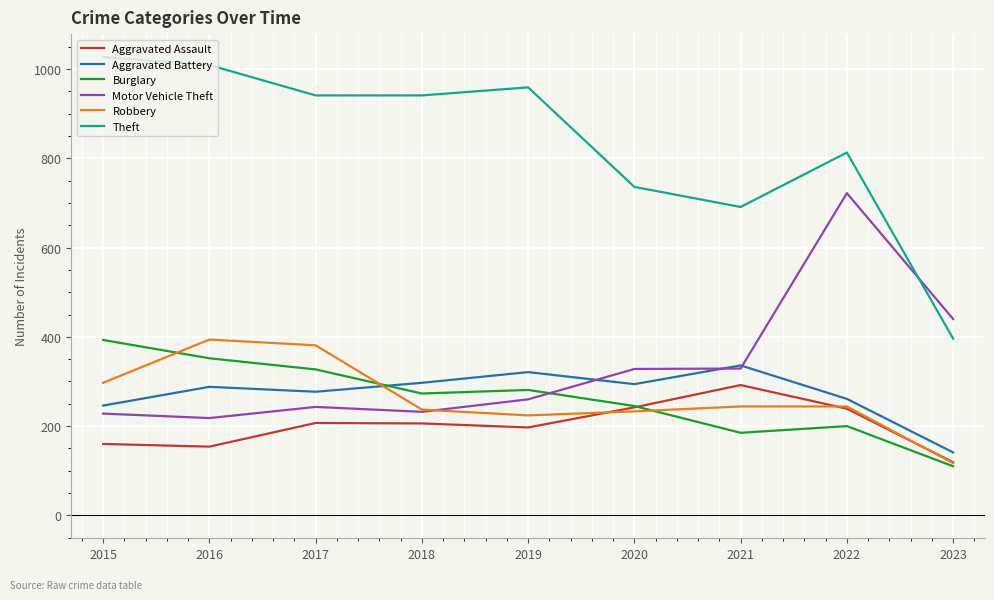

What is the average value of the Robbery series?

263